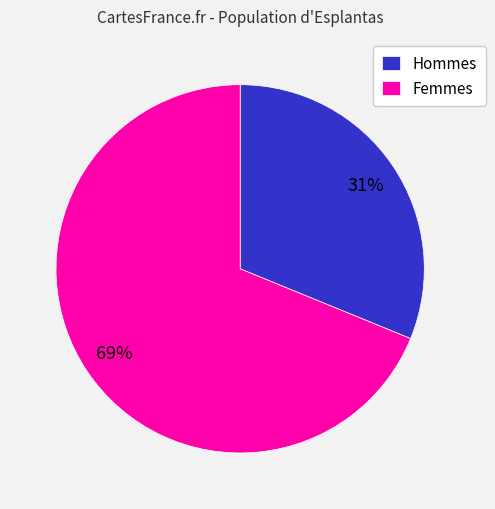

Is it true that Hommes is 31% of the pie?

True